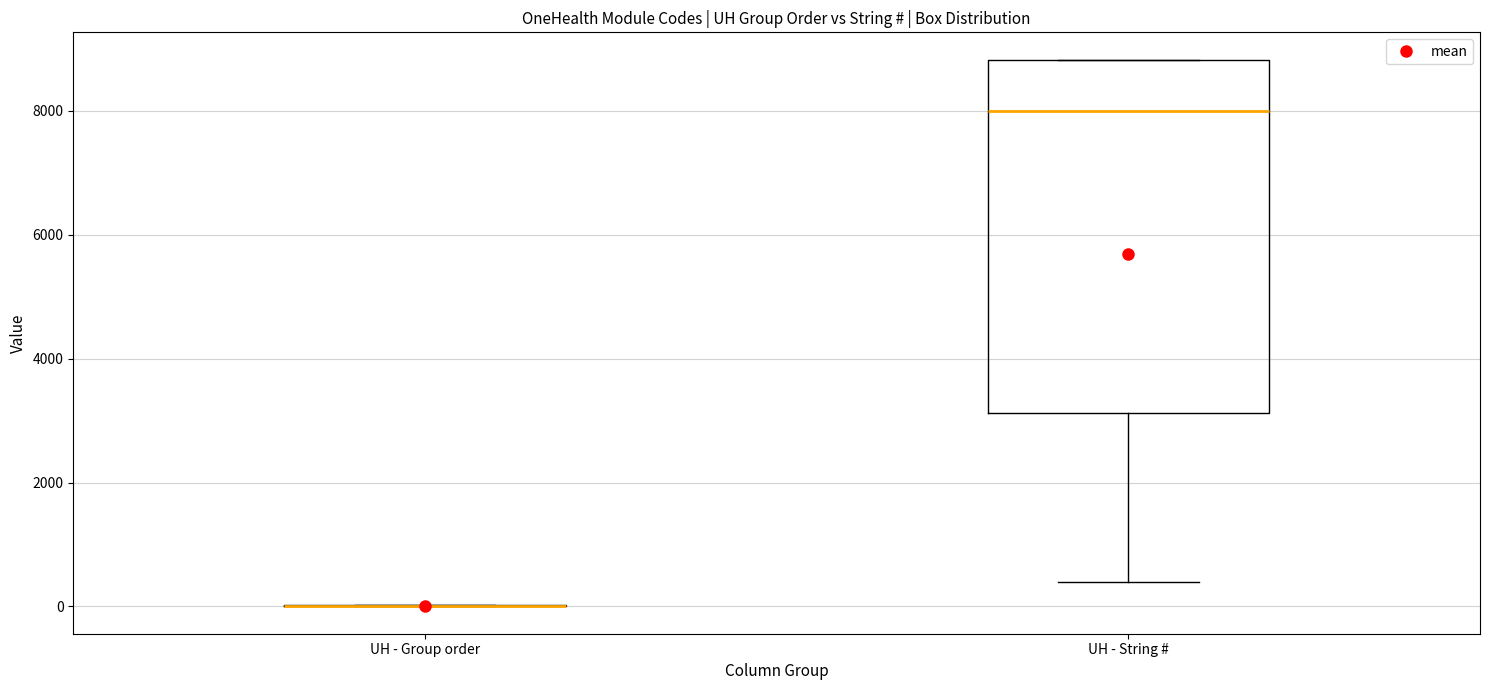

Comparing the boxes themselves (not the whiskers), which one is the tallest?

UH - String #